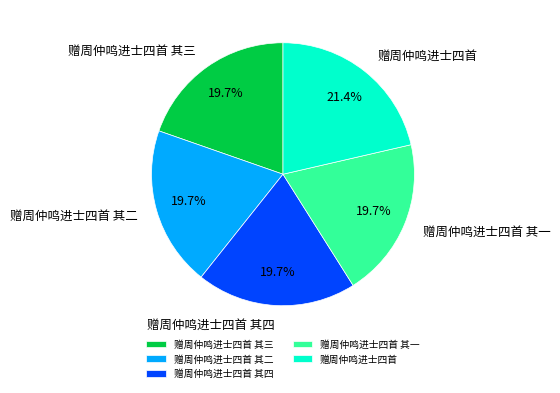

Does any single category account for the majority?

No